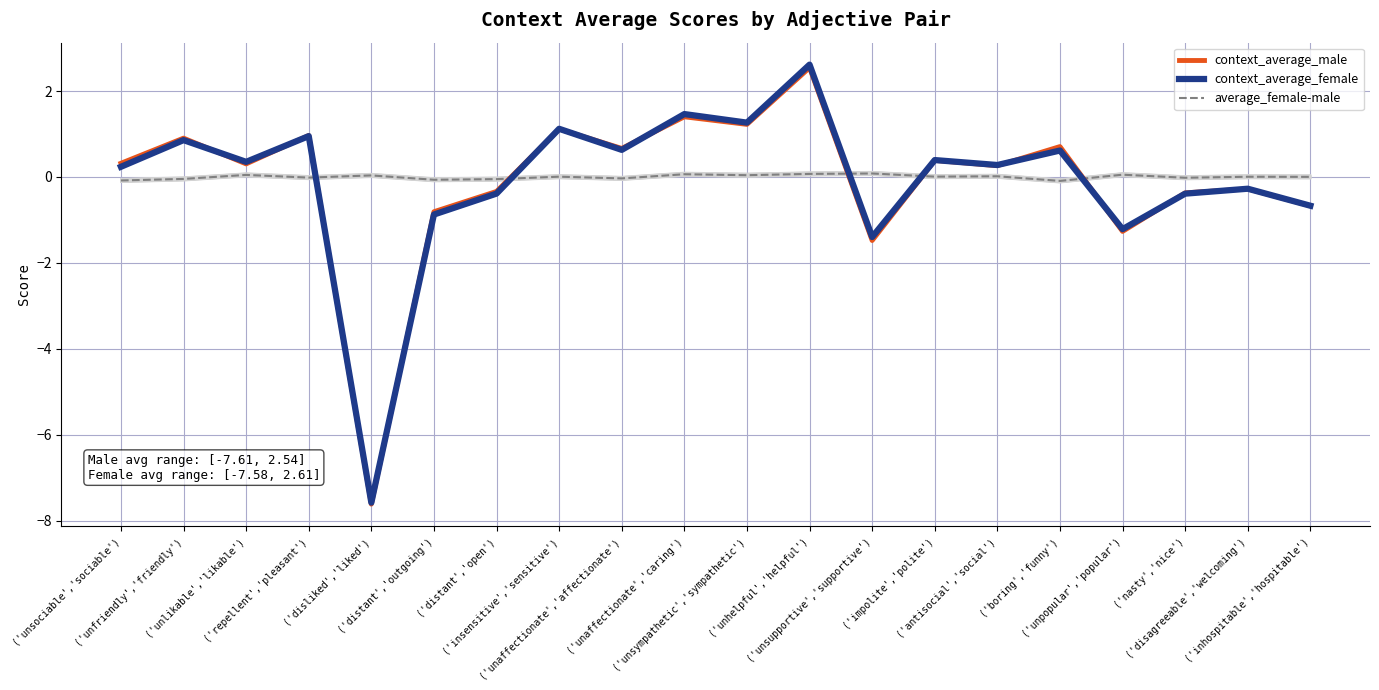

What is the total value across all series at ('unfriendly','friendly')?

1.7